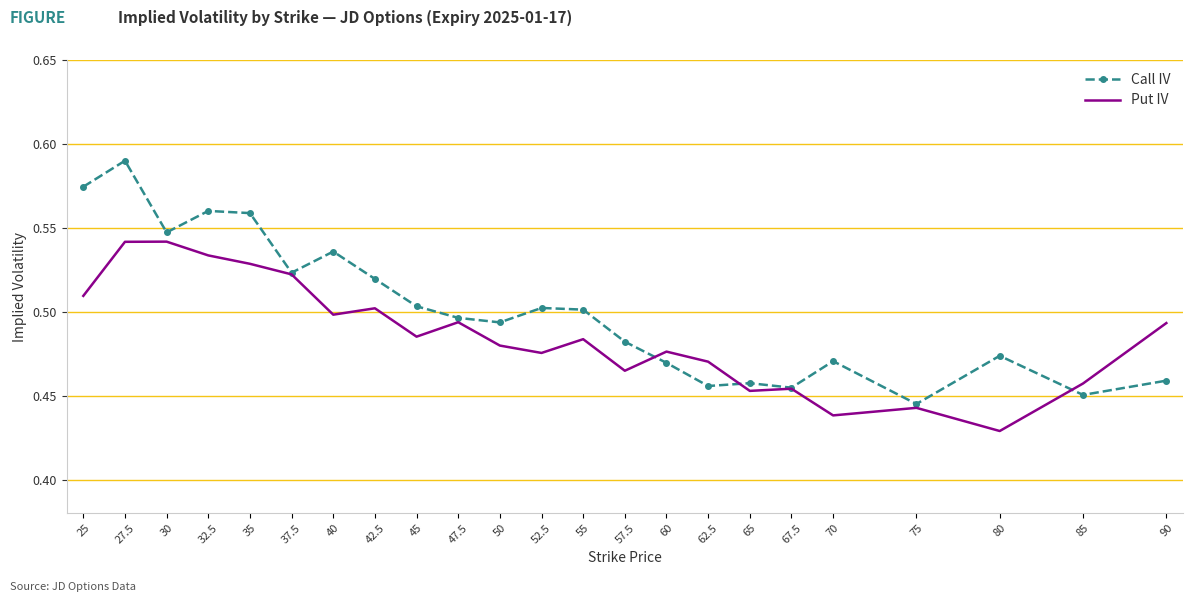

What position from the right is 27.5?

22